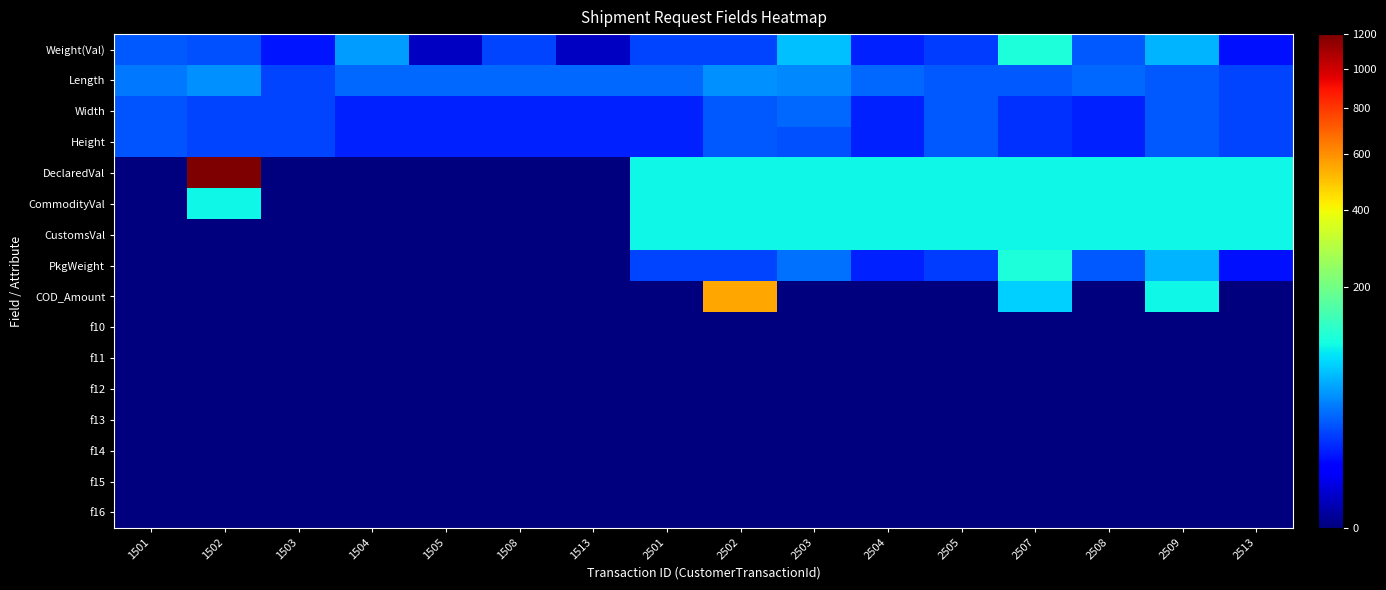

Which label corresponds to the smallest value in the chart?

1501